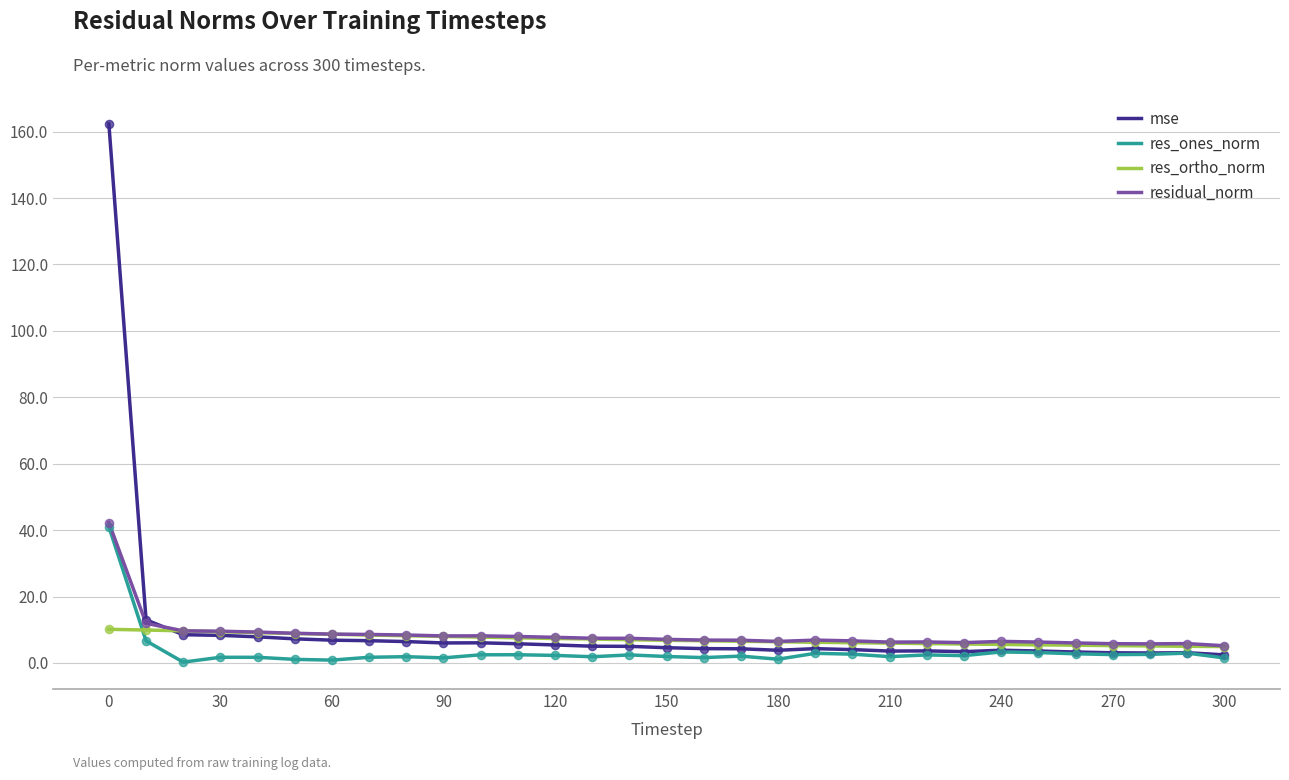

Which series has the largest range (max minus min)?

mse